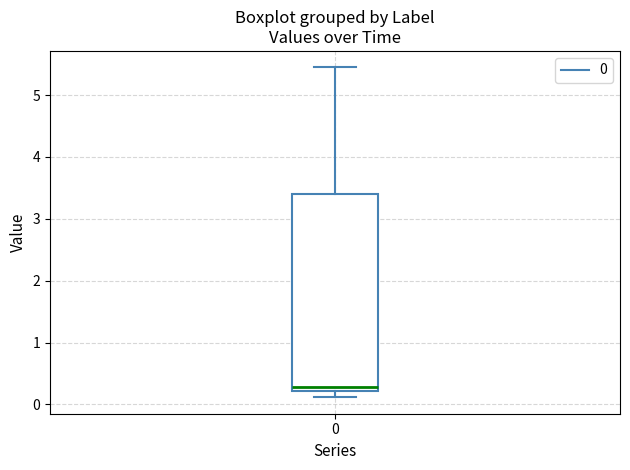

Transcribe this box plot: give where the median line is, the range the box spans, and where the two whiskers end, as read against the y-axis. The values are not printed on the chart, so give them approximately, as read against the axis.

median 0.3, box 0.2 to 3.4, whiskers 0.1 to 5.4